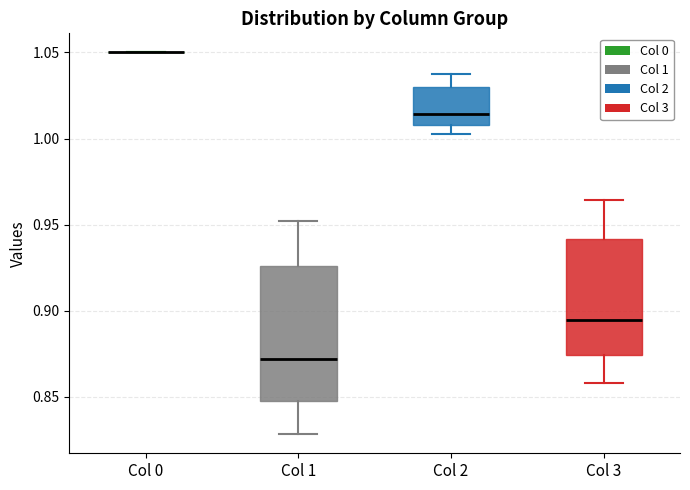

Reading left to right, transcribe this box plot: for each box, give where its median line is, the range the box spans, and where its two whiskers end, as read against the y-axis. The values are not printed on the chart, so give them approximately, as read against the axis.

Col 0: box collapsed to a line at 1.050, whiskers 1.050 to 1.050
Col 1: median 0.870, box 0.850 to 0.925, whiskers 0.830 to 0.950
Col 2: median 1.015, box 1.010 to 1.030, whiskers 1.005 to 1.040
Col 3: median 0.895, box 0.875 to 0.940, whiskers 0.860 to 0.965